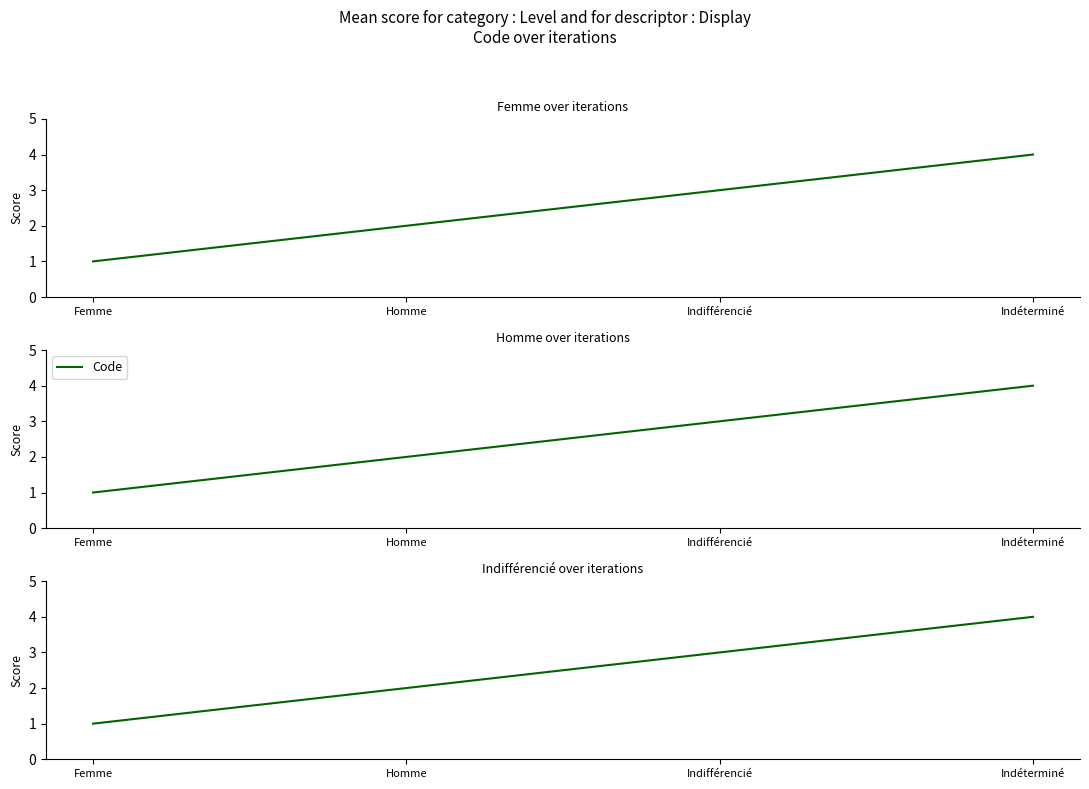

What is the sum of the values at Indifférencié and Femme?

4